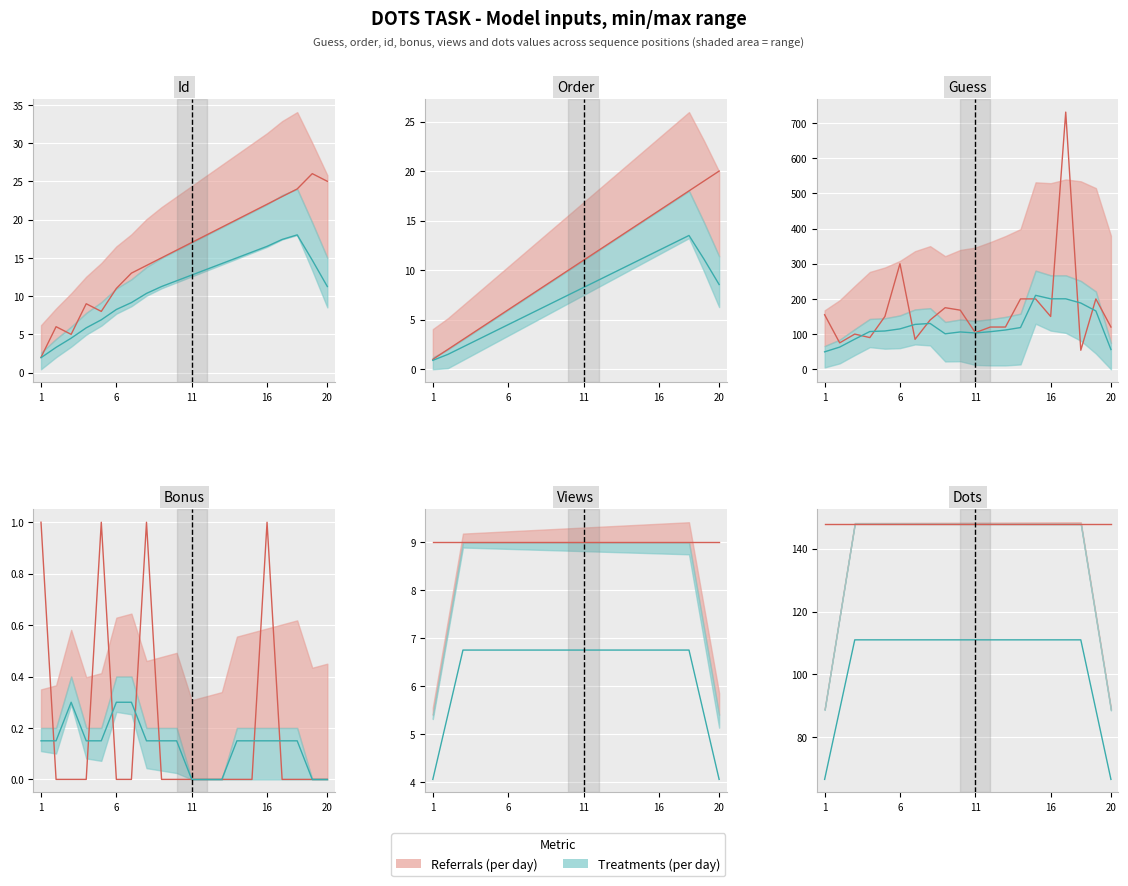

What is the difference between the second highest and second lowest values in the guess series?

225